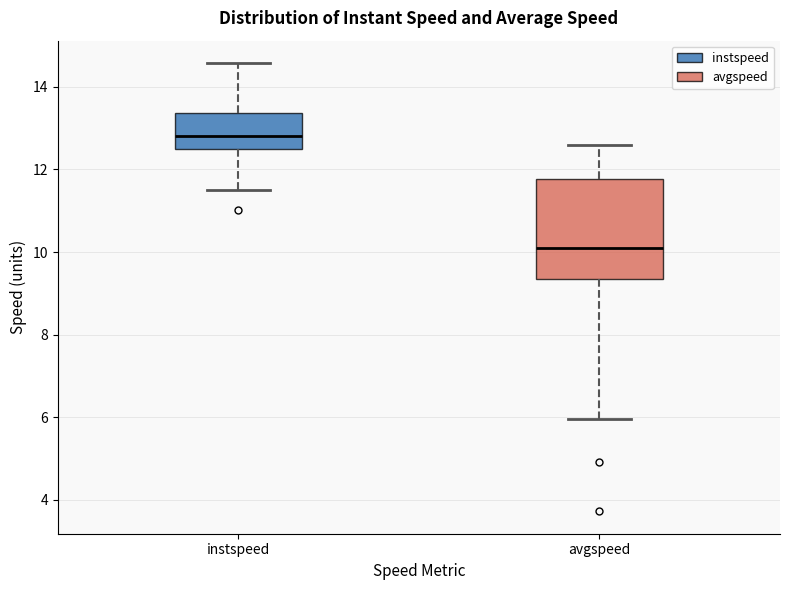

Where is the lower edge of the box for instspeed on the y-axis? The values are not printed on the chart, so give them approximately, as read against the axis.

12.6